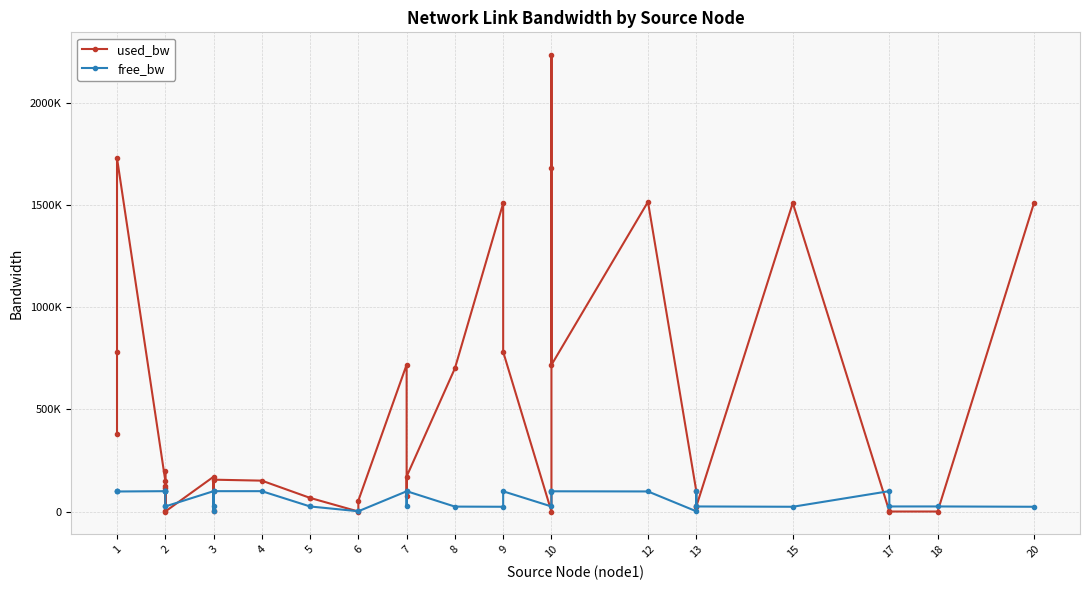

Between 1 and 17, which series saw the biggest shift?

used_bw